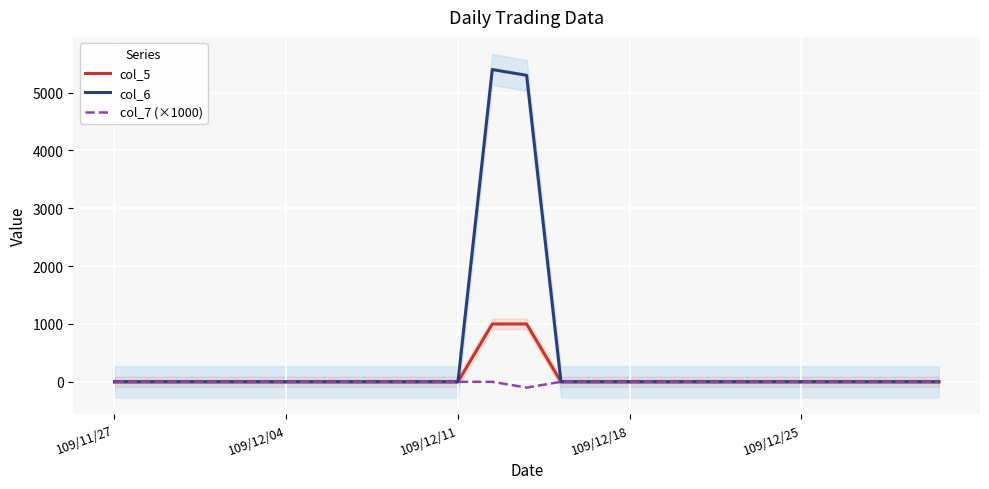

What is the average value of the col_7 (×1000) series?

-4